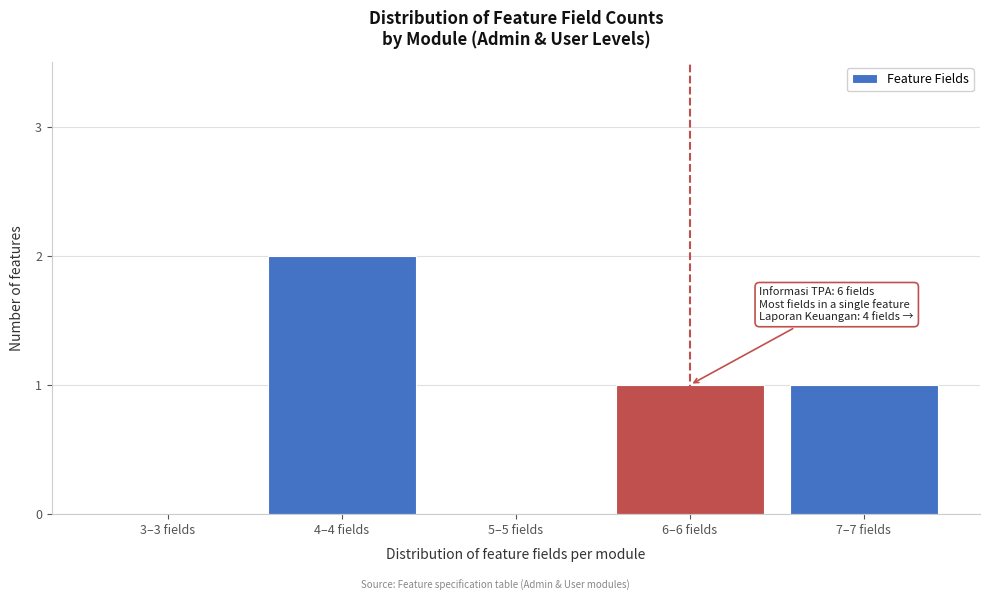

Reading right to left, what are all the values shown in this chart?

7–7 fields=1	6–6 fields=1	5–5 fields=0	4–4 fields=2	3–3 fields=0